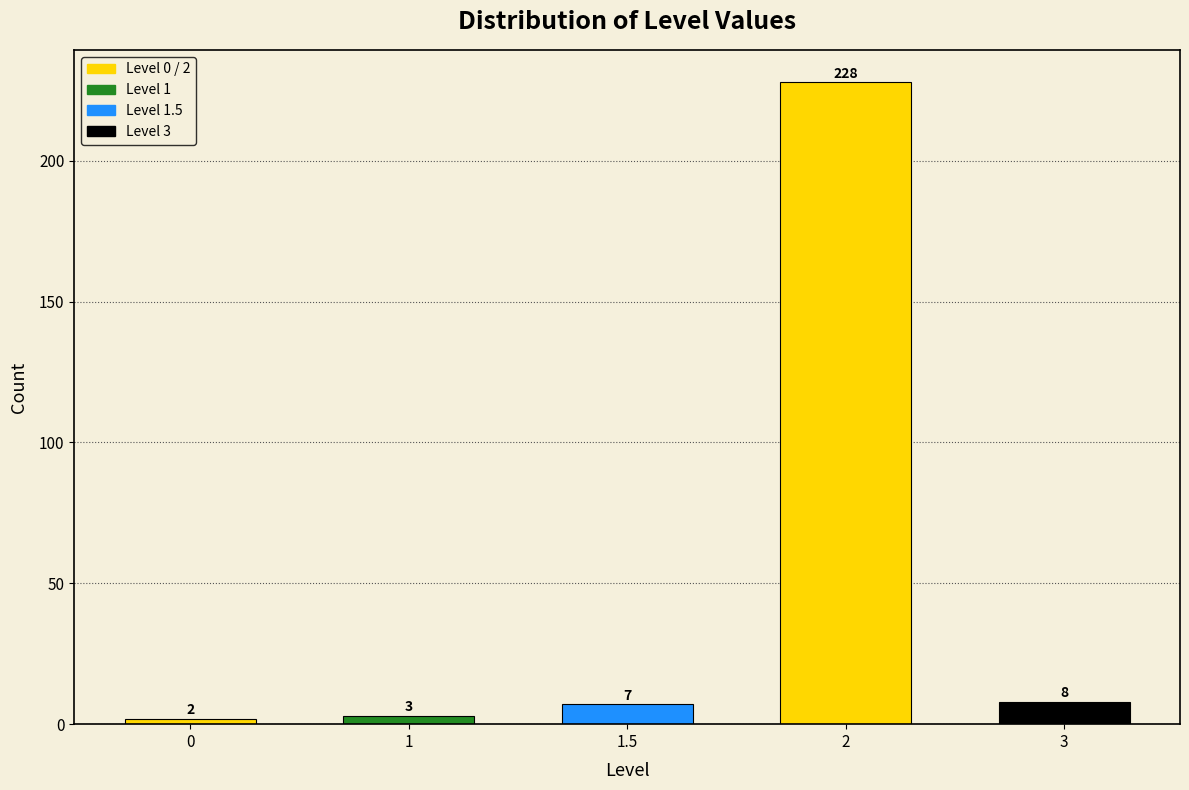

Reading left to right, extract all data points from this chart.

2	3	7	228	8